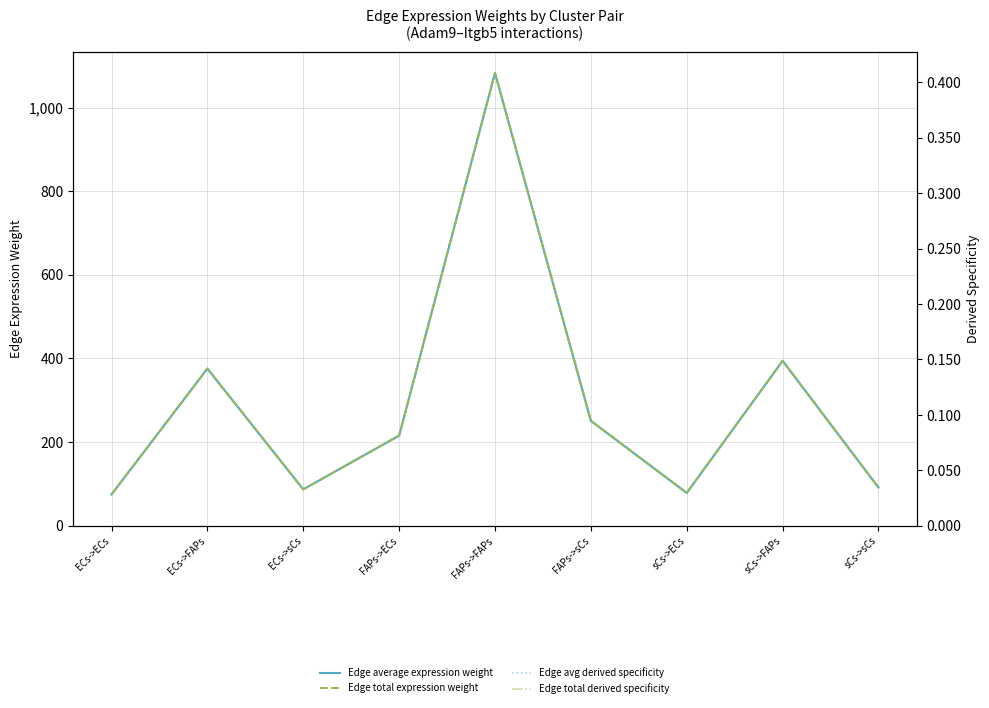

Reading left to right, extract all data points from this chart.

Edge average expression weight: 74.8	375.7	87.1	215.5	1082.7	250.9	78.5	394.4	91.4
Edge total expression weight: 74.8	375.7	87.1	215.5	1082.7	250.9	78.5	394.4	91.4
Edge avg derived specificity: 0.0	0.1	0.0	0.1	0.4	0.1	0.0	0.1	0.0
Edge total derived specificity: 0.0	0.1	0.0	0.1	0.4	0.1	0.0	0.1	0.0